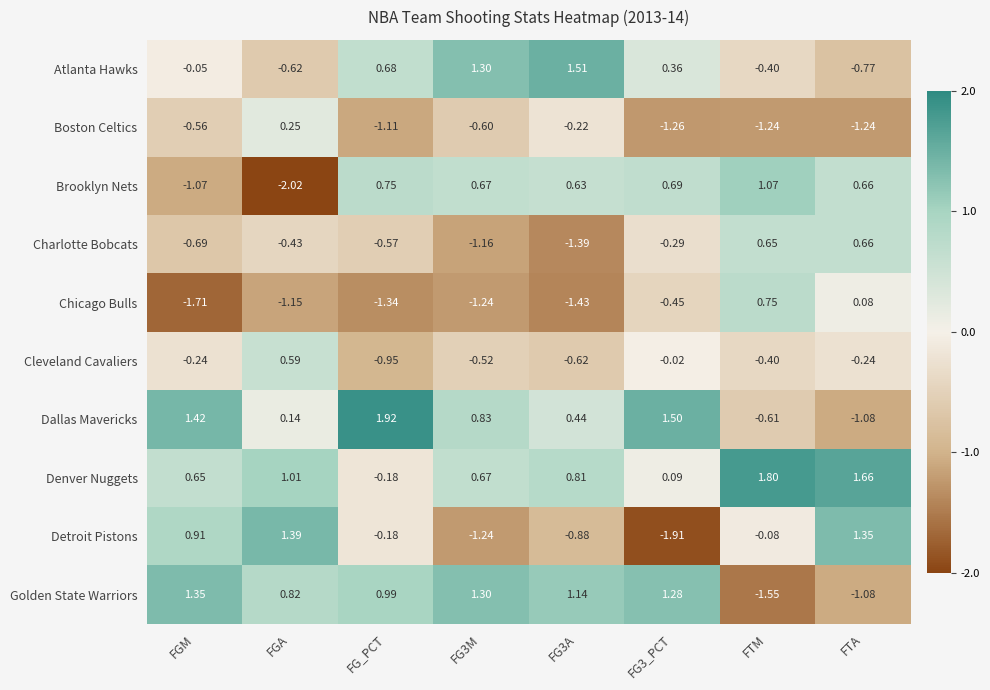

Where is Chicago Bulls nearest to the value 0?

FTA